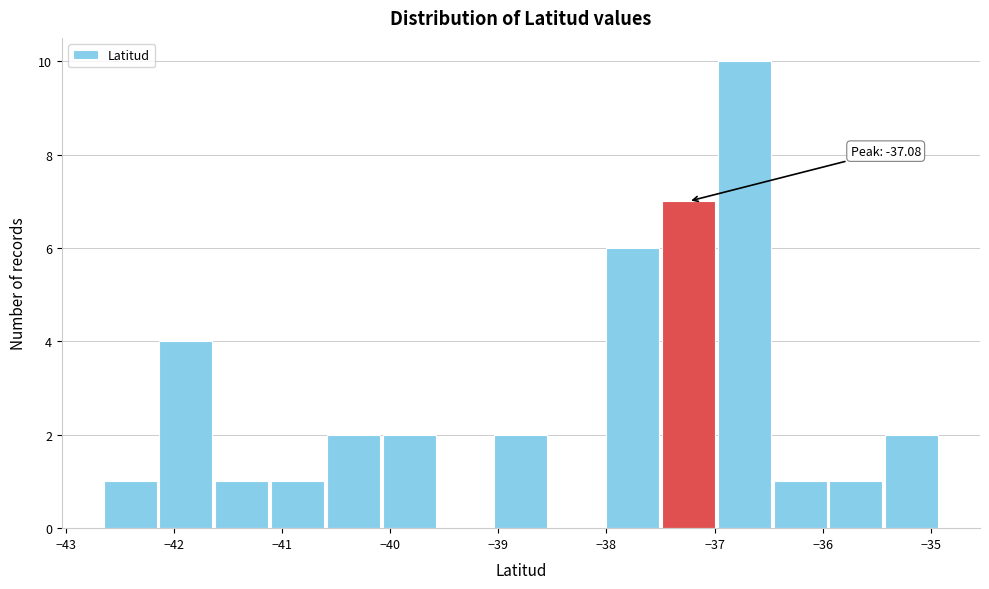

Over which range of the x-axis is the bar tallest?

-37.0 to -36.5